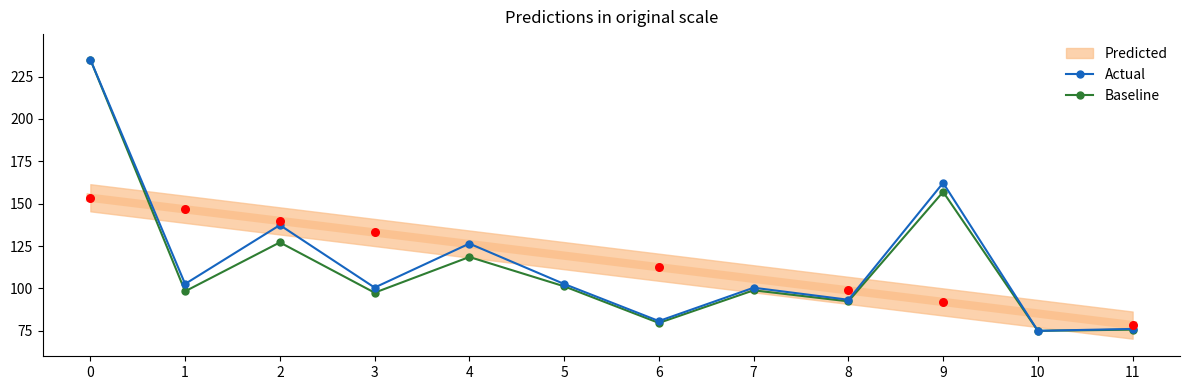

Which series has the widest spread of Y values?

Actual